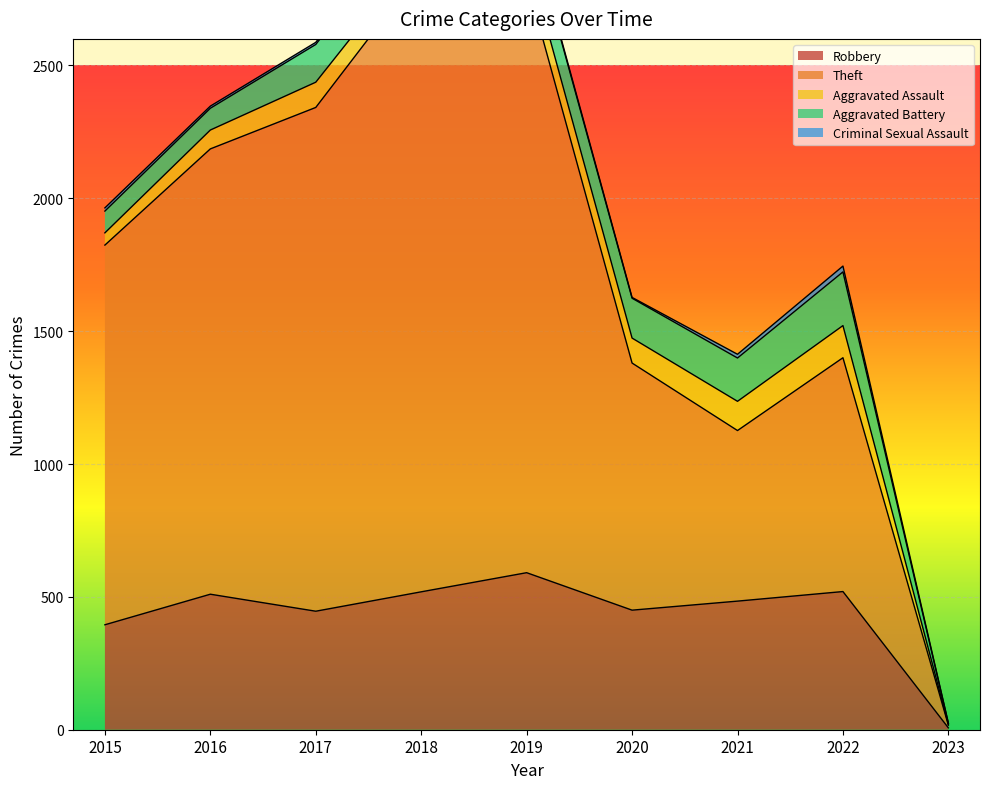

The value of Robbery at 2016 is 510. True or false?

True